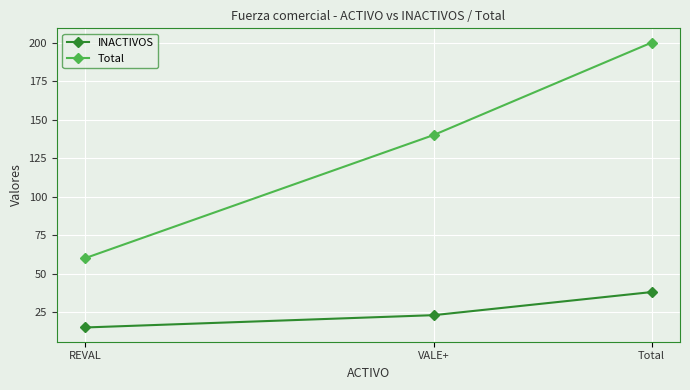

What are all the series names shown in the legend?

INACTIVOS, Total